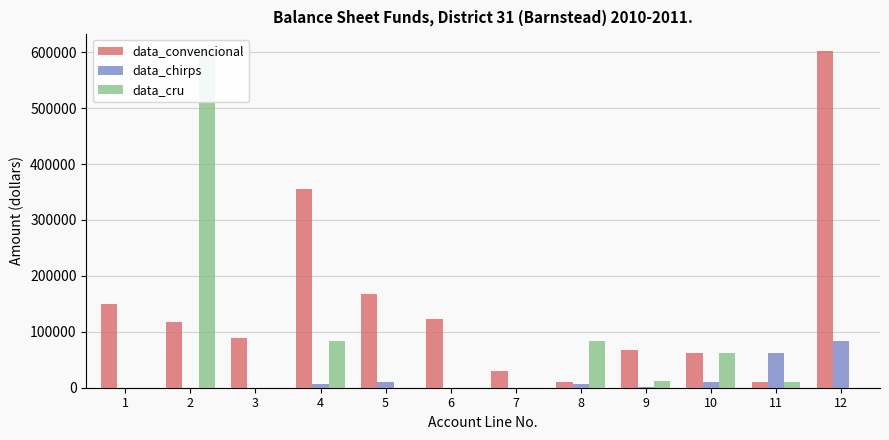

How many bars are there in total?

36